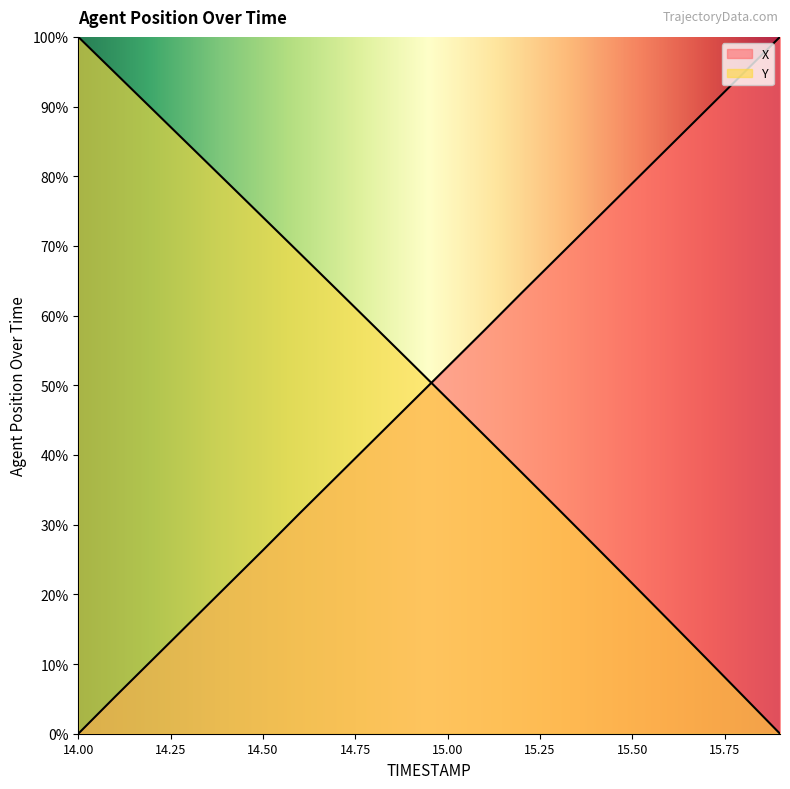

Reading right to left, extract all data points from this chart.

X: 15.9=100.0	15.8=94.7	15.7=89.5	15.6=84.2	15.5=79.0	15.4=73.7	15.3=68.5	15.2=63.2	15.1=57.9	15.0=52.7	14.9=47.4	14.8=42.2	14.7=36.9	14.6=31.7	14.5=26.3	14.4=21.1	14.3=15.8	14.2=10.6	14.1=5.3	14.0=0.0
Y: 15.9=0.0	15.8=5.4	15.7=10.8	15.6=16.2	15.5=21.6	15.4=26.9	15.3=32.2	15.2=37.5	15.1=42.8	15.0=48.0	14.9=53.3	14.8=58.5	14.7=63.7	14.6=68.9	14.5=74.1	14.4=79.3	14.3=84.5	14.2=89.7	14.1=94.8	14.0=100.0